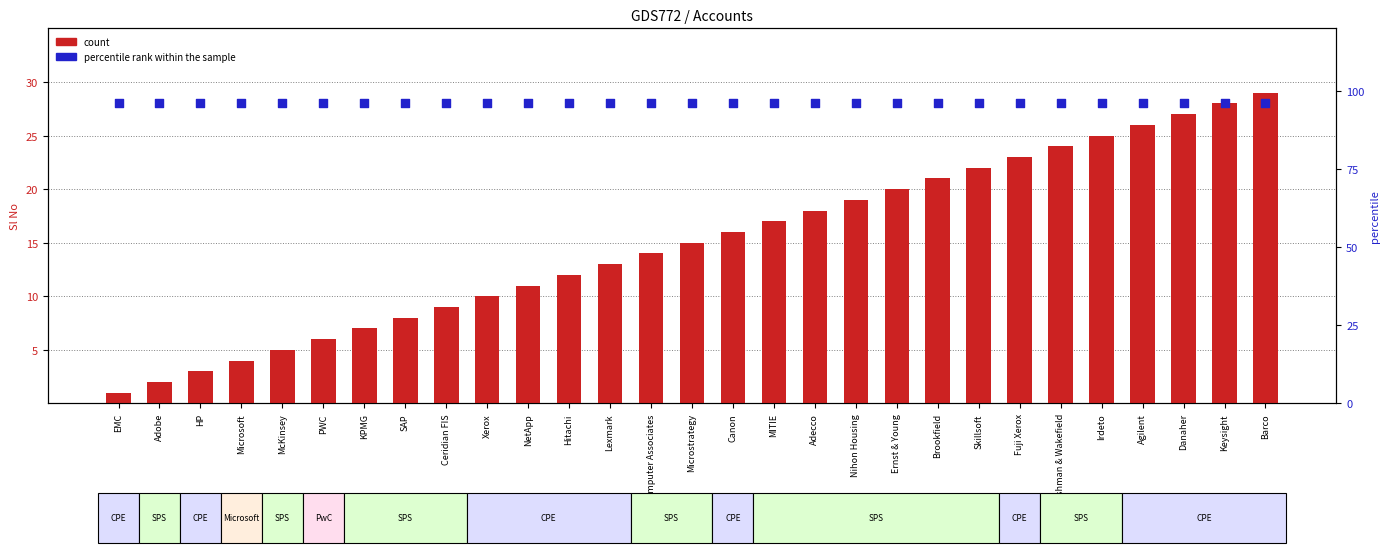

Is the value of count at Ceridian FIS greater than the value of percentile rank within the sample at Computer Associates?

No